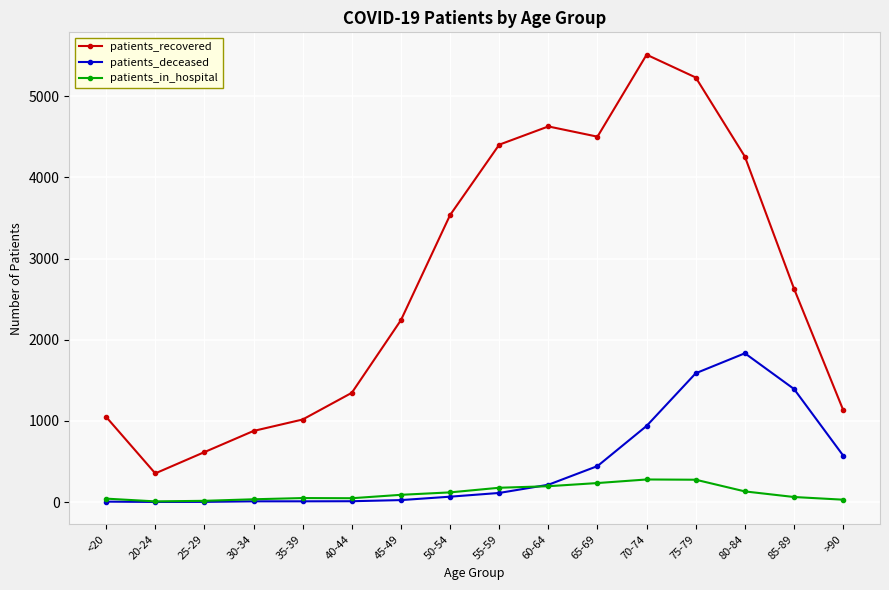

At which category does patients_recovered reach its first local valley?

20-24